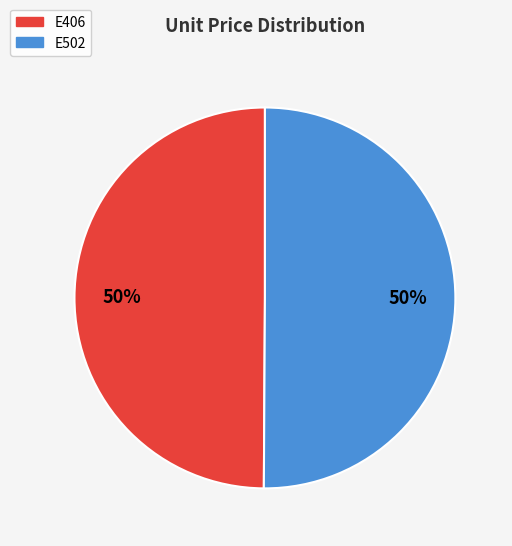

To the nearest percent, what portion does E502 represent?

50%